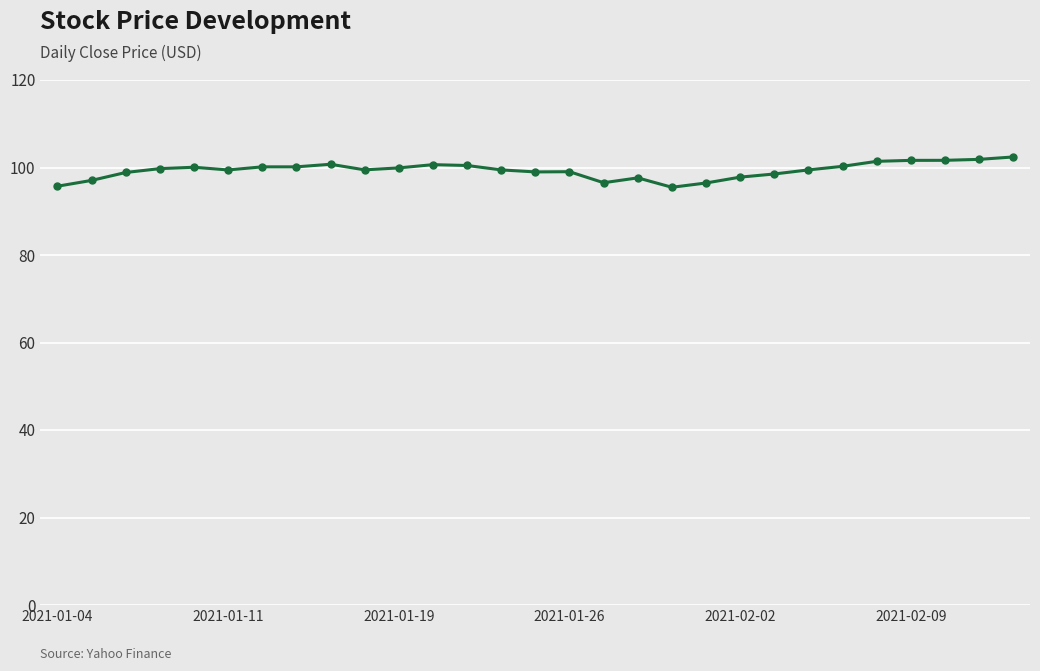

True or false: the data has more than 0 interior local peaks.

True